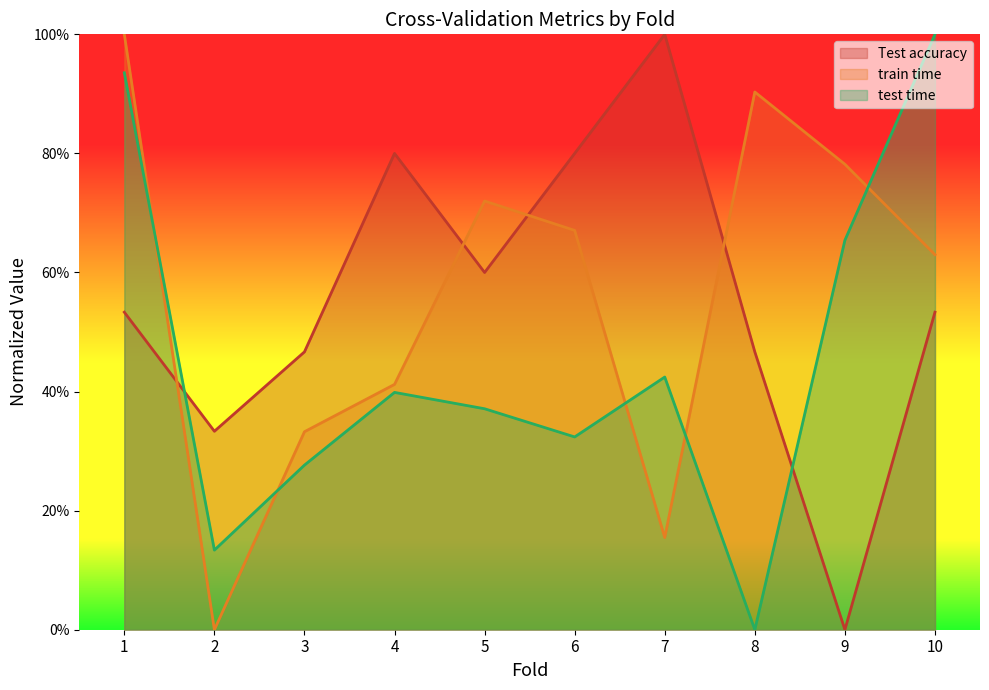

What is the value of the train time point at the 7th from the left?

0.2